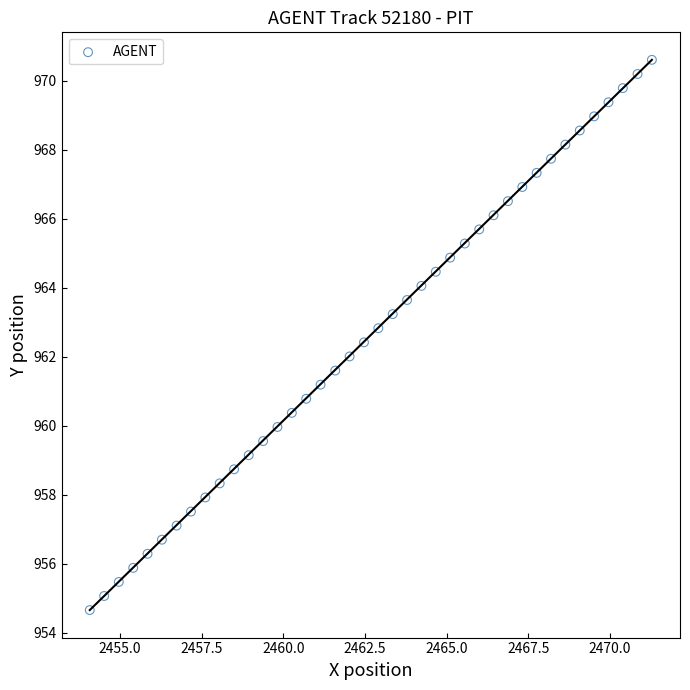

What is the range of Y values (max minus min)?

16.0